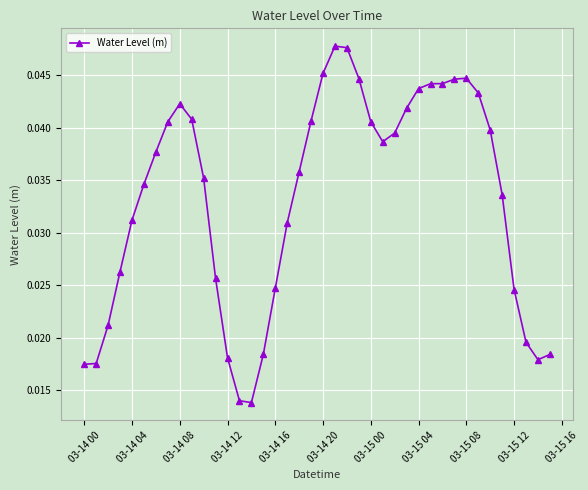

How many values are between 0 and 1?

40